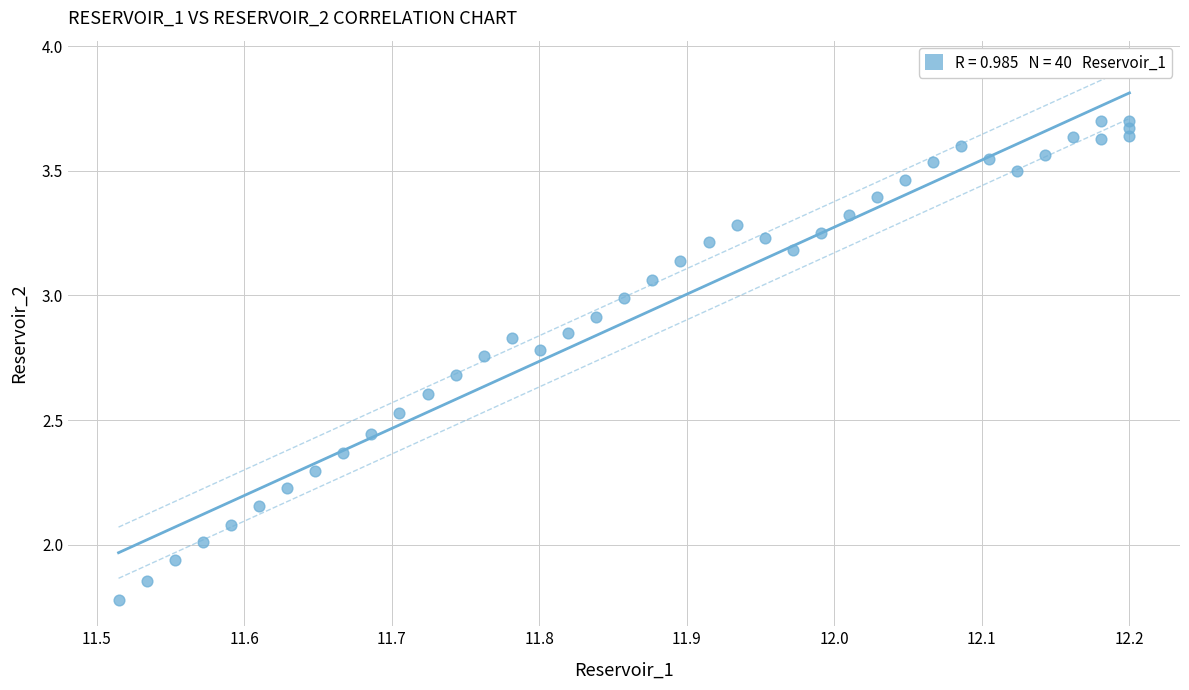

What is the range of X values (max minus min)?

0.7